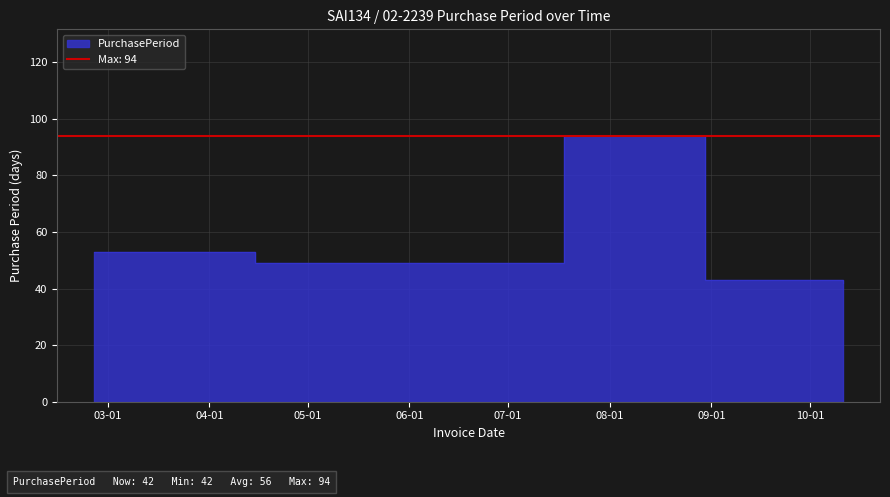

How many data points does each series have?

5